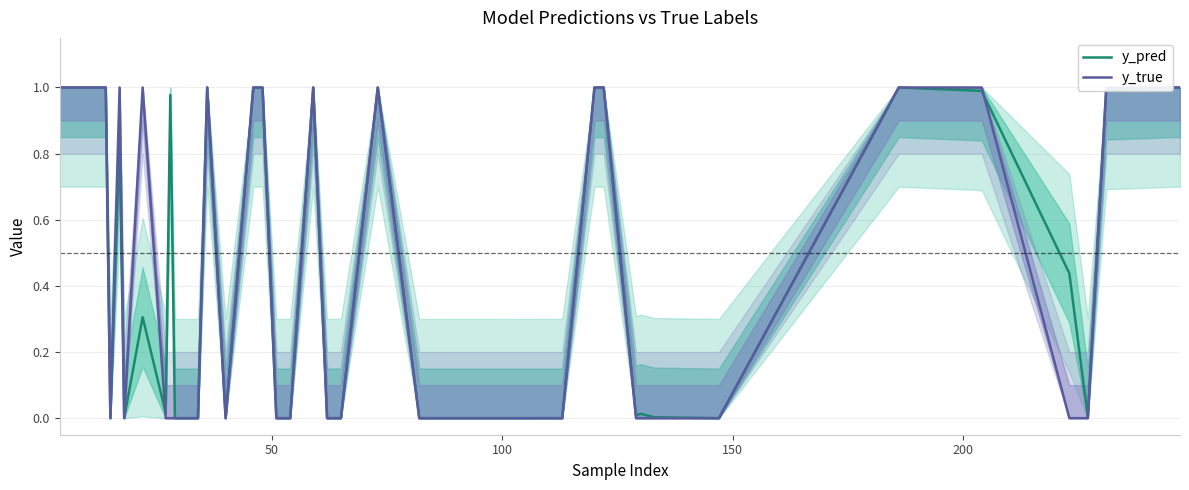

Reading left to right, extract all data points from this chart.

y_pred: 1.0	1.0	0.0	0.8	0.0	0.3	0.0	1.0	0.0	0.0	0.0	0.0	1.0	0.0	1.0	1.0	0.0	0.0	1.0	0.0	0.0	1.0	0.0	0.0	0.0	0.0	1.0	1.0	0.0	0.0	0.0	0.0	1.0	1.0	0.4	0.0	1.0	1.0	1.0	1.0
y_true: 1.0	1.0	0.0	1.0	0.0	1.0	0.0	0.0	0.0	0.0	0.0	0.0	1.0	0.0	1.0	1.0	0.0	0.0	1.0	0.0	0.0	1.0	0.0	0.0	0.0	0.0	1.0	1.0	0.0	0.0	0.0	0.0	1.0	1.0	0.0	0.0	1.0	1.0	1.0	1.0